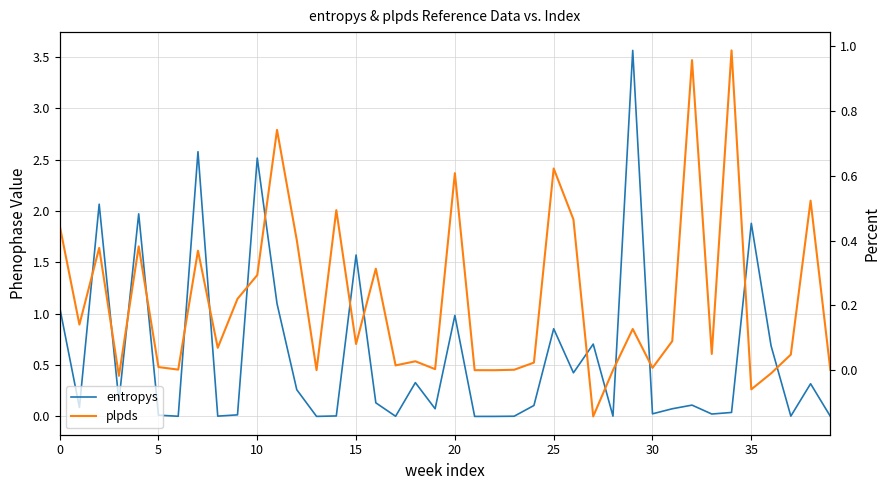

Which series has the largest range (max minus min)?

entropys